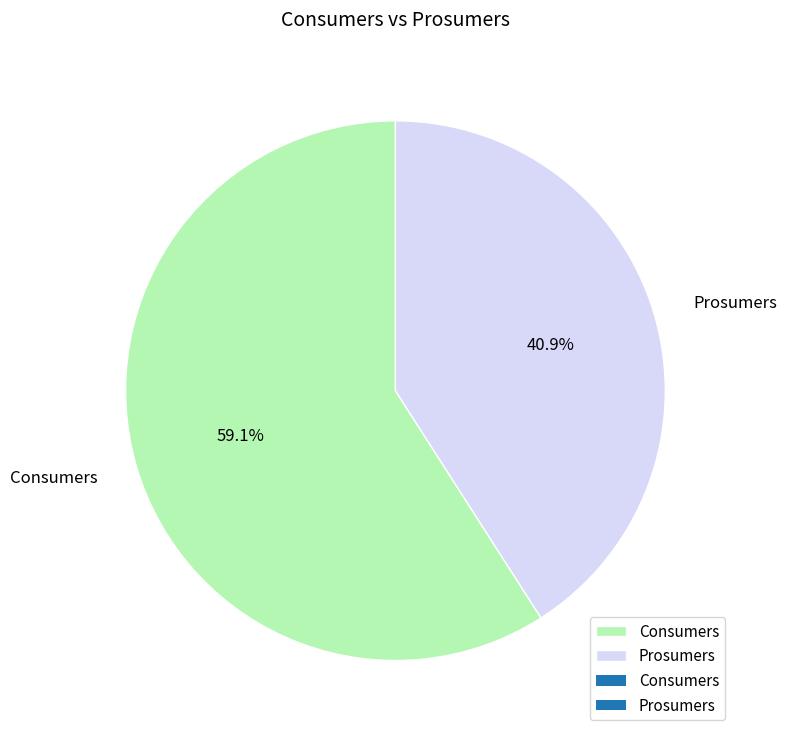

Does any single category account for the majority?

Yes